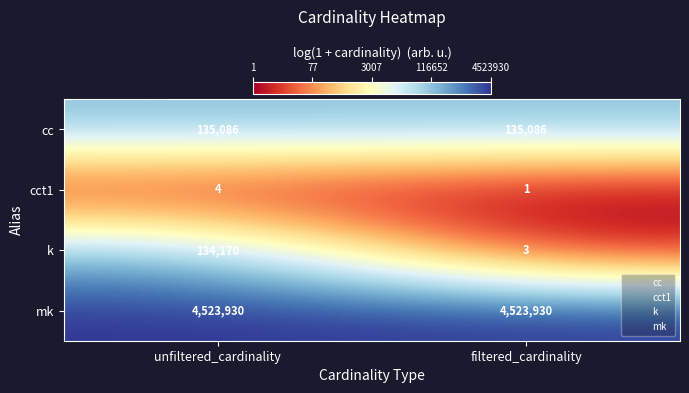

The cc series shows 28902 at filtered_cardinality. True or false?

False